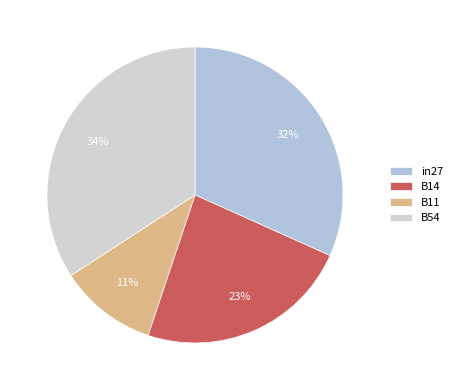

To the nearest percent, what is the difference between the largest and smallest slice percentages?

23%